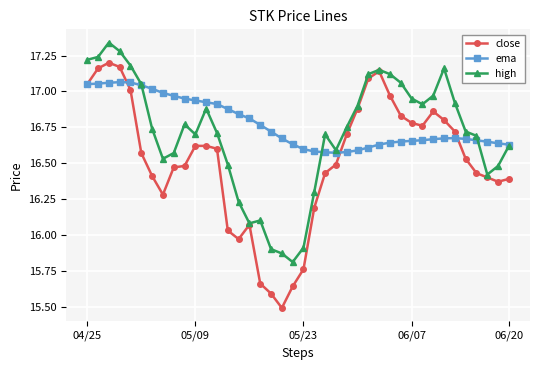

List the series in order of their overall mean, lowest first.

close, high, ema